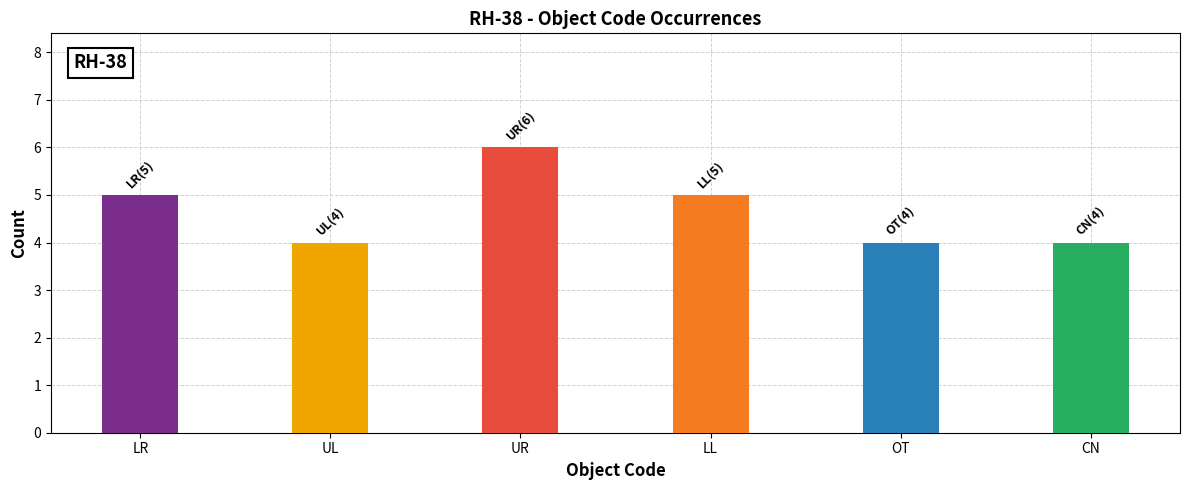

How many values are below 5?

3